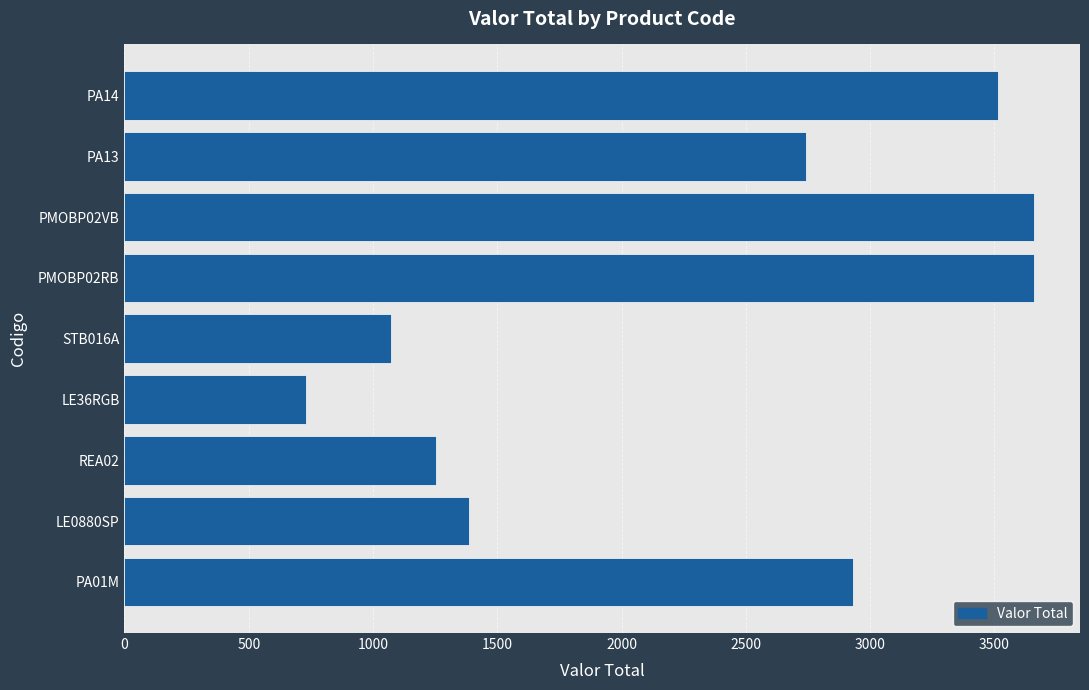

Where is the data nearest to the value 2195?

PA13